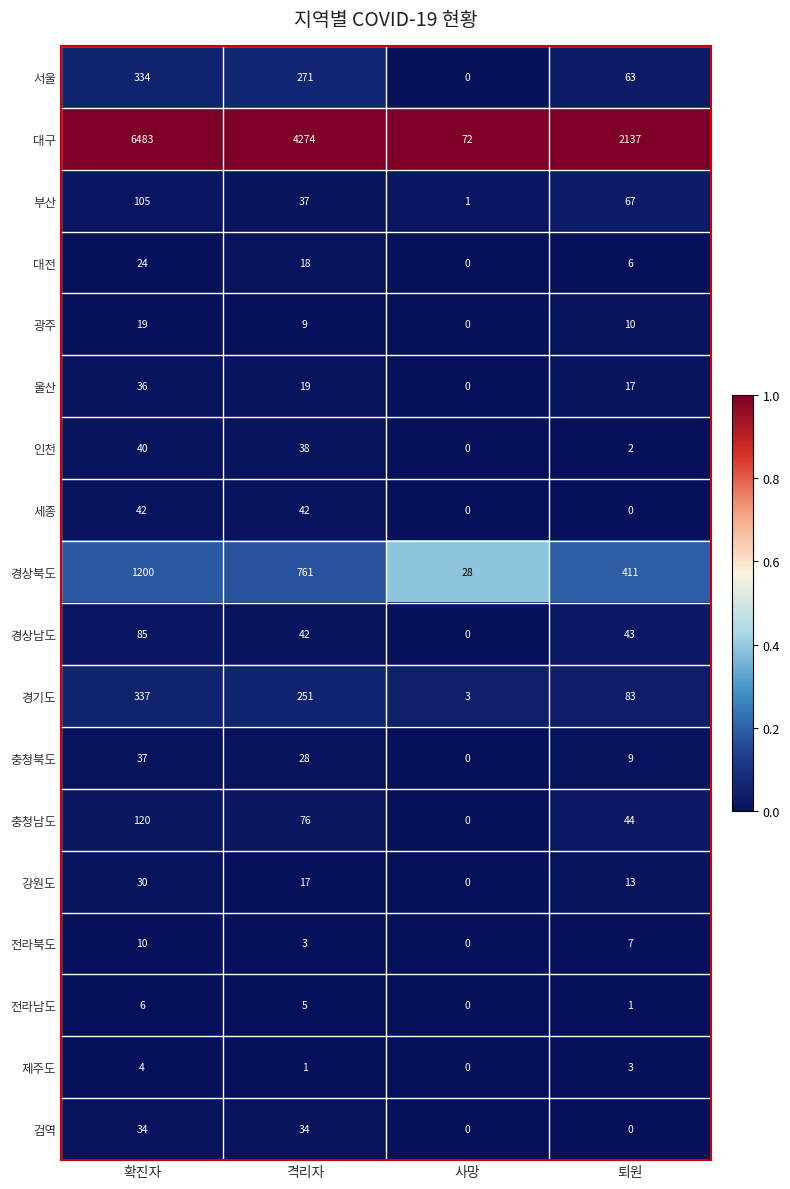

At which category is the sum across all series the highest?

확진자